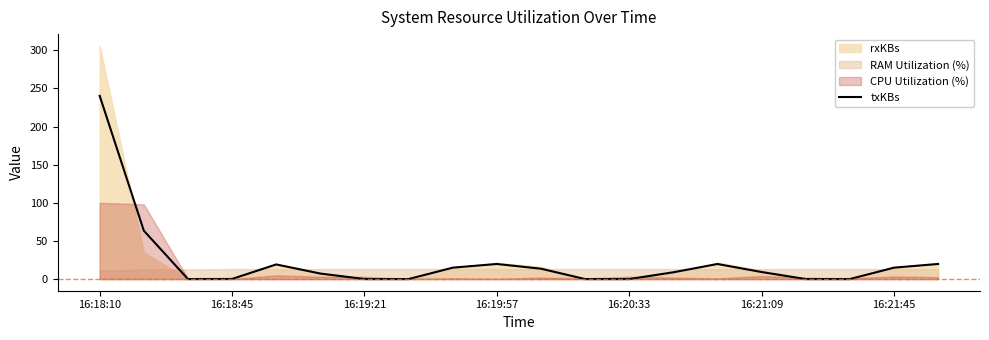

True or false: the data shows 19.8 at 19.

True